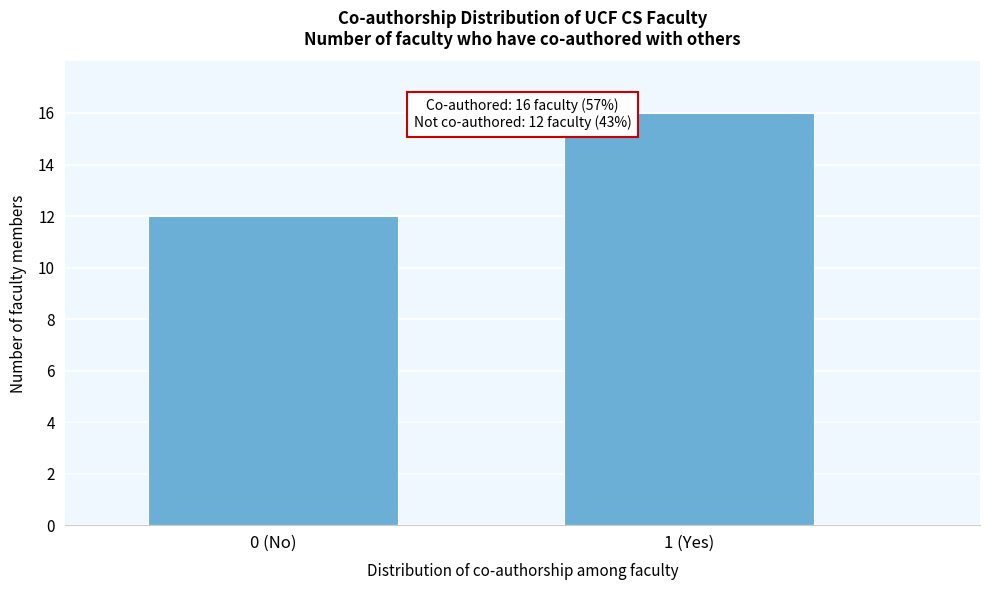

Reading right to left, what are all the values shown in this chart?

16	12